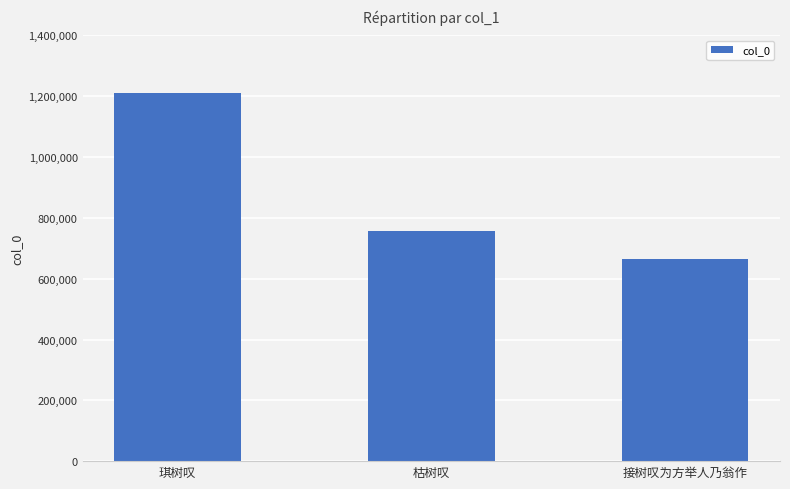

What is the difference between the maximum and minimum values?

547443